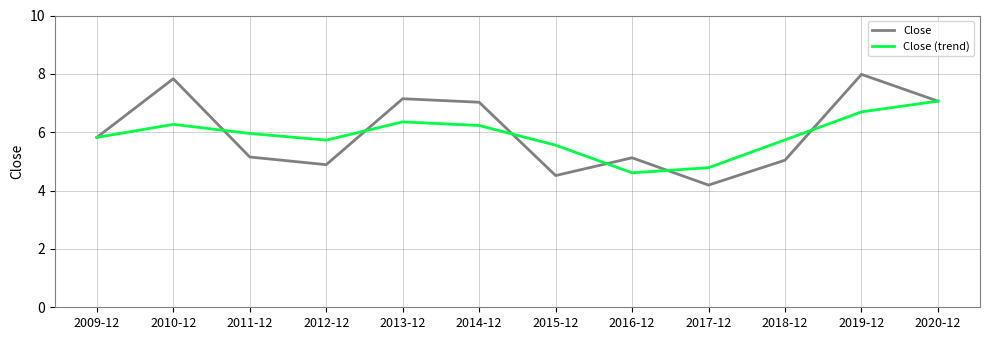

How many interior local peaks does the Close series have?

4